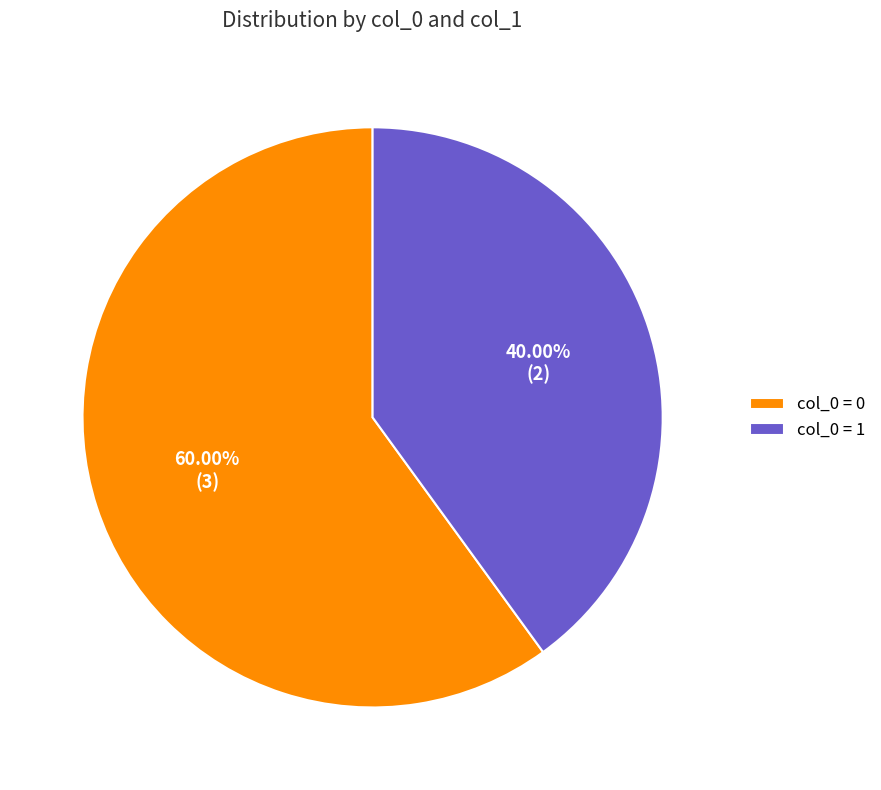

Which slice represents more than half of the pie?

col_0 = 0